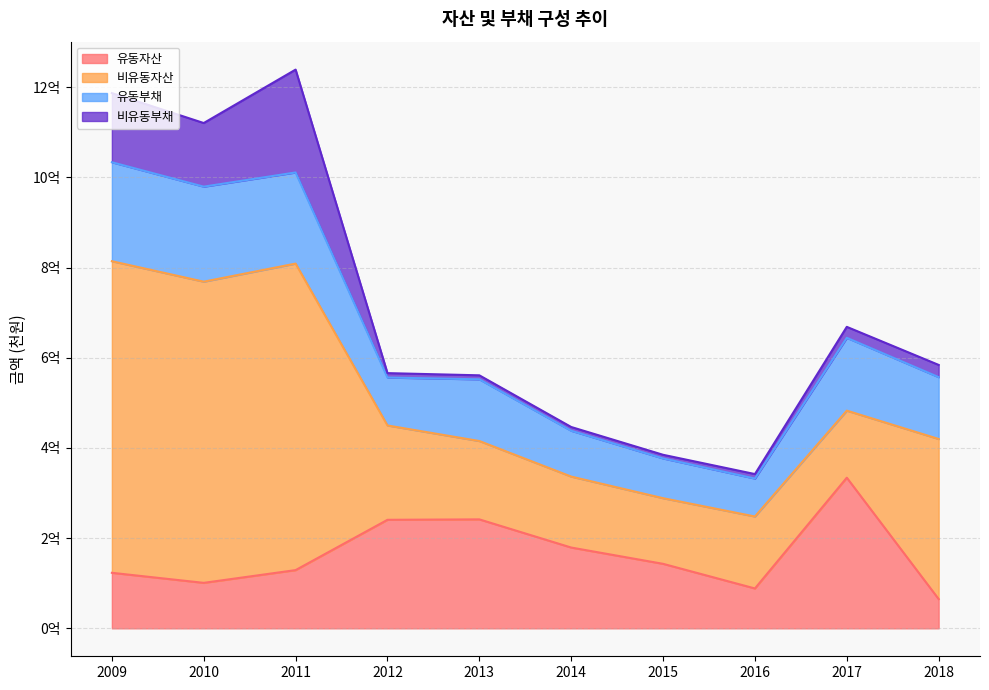

What is the lowest value of the 유동자산 series?

64882313